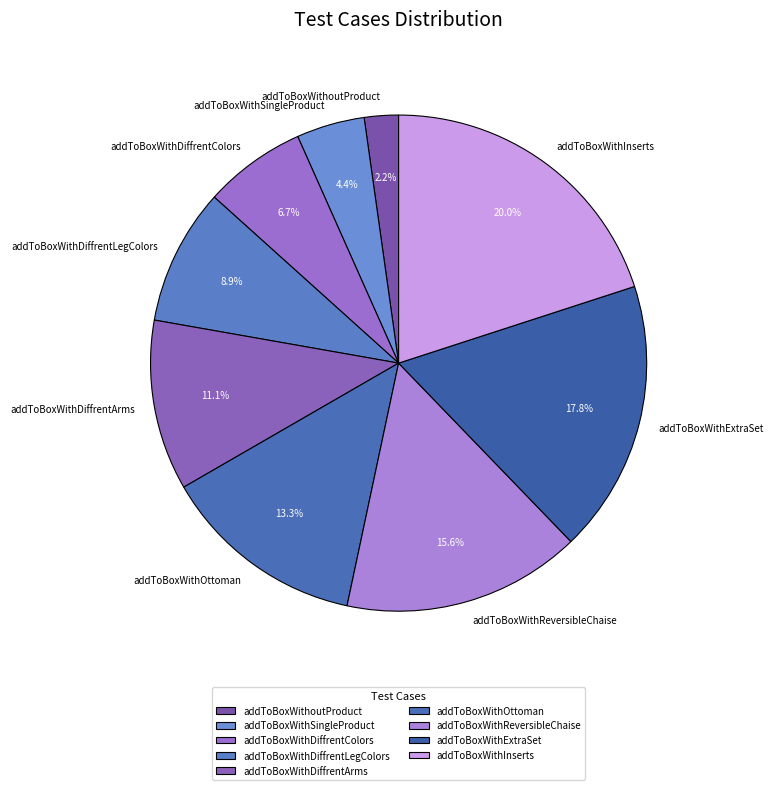

To the nearest percent, what is the average slice percentage?

11%